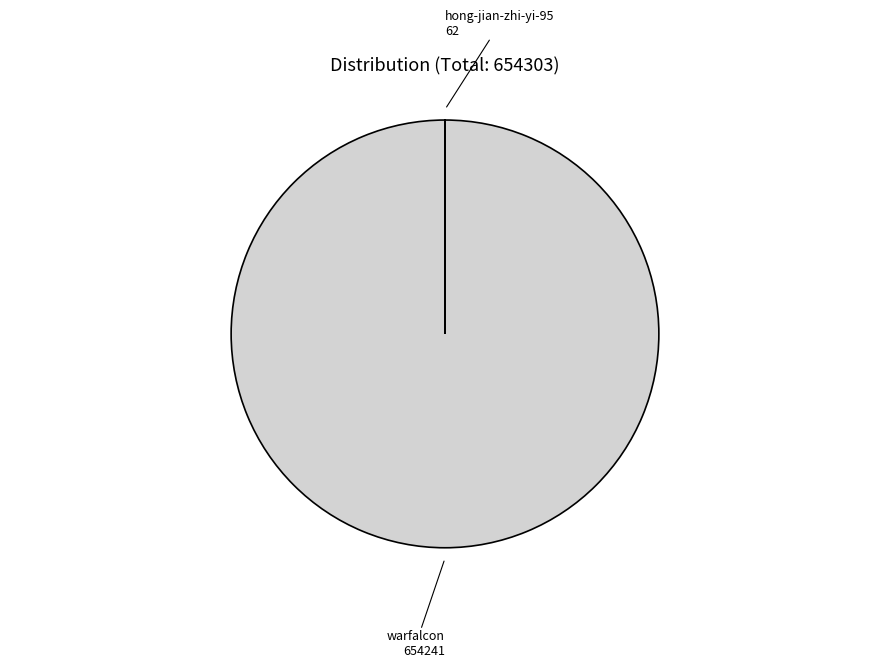

Which category has the biggest portion of the pie?

warfalcon